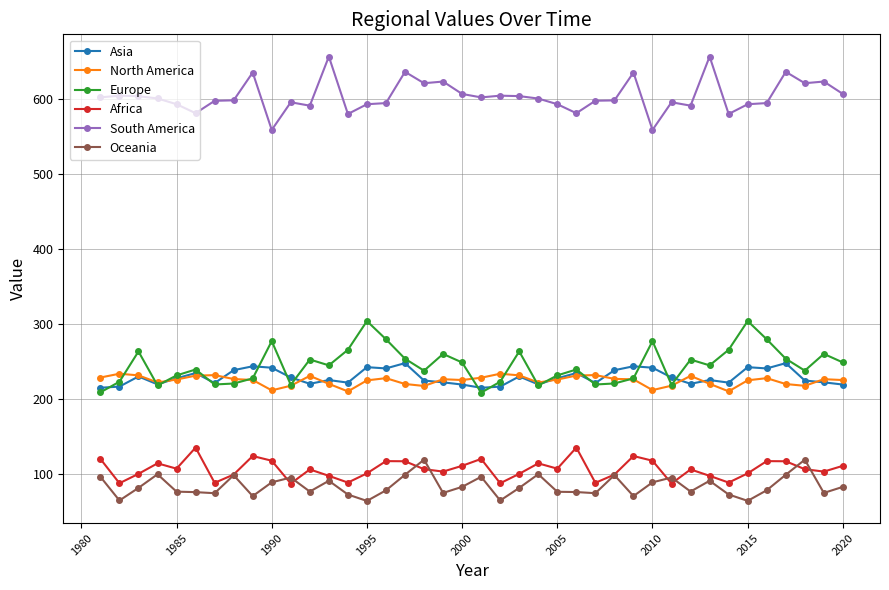

List the series in order of their peak value, highest first.

South America, Europe, Asia, North America, Africa, Oceania